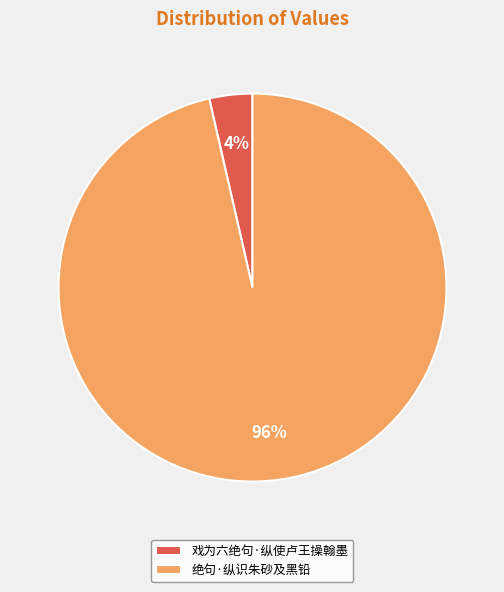

Rank the categories by value from lowest to highest.

戏为六绝句·纵使卢王操翰墨, 绝句·纵识朱砂及黑铅